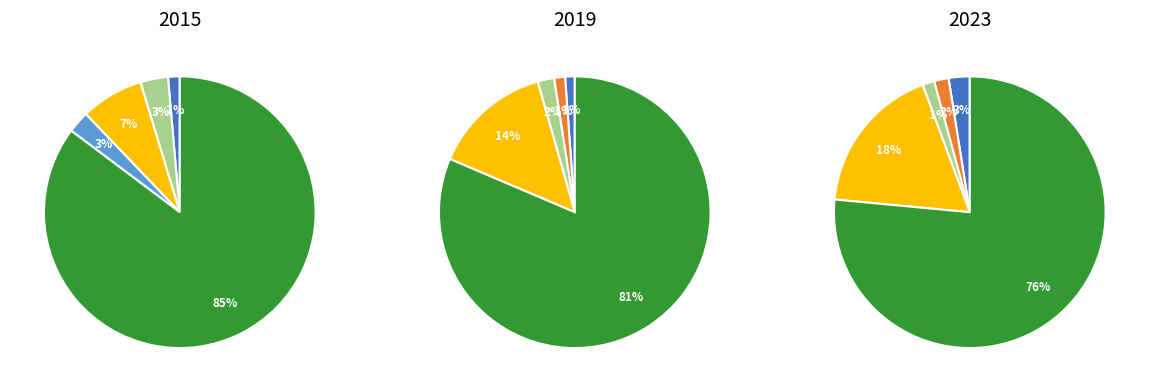

Is it true that Robbery is 1% of the pie?

True